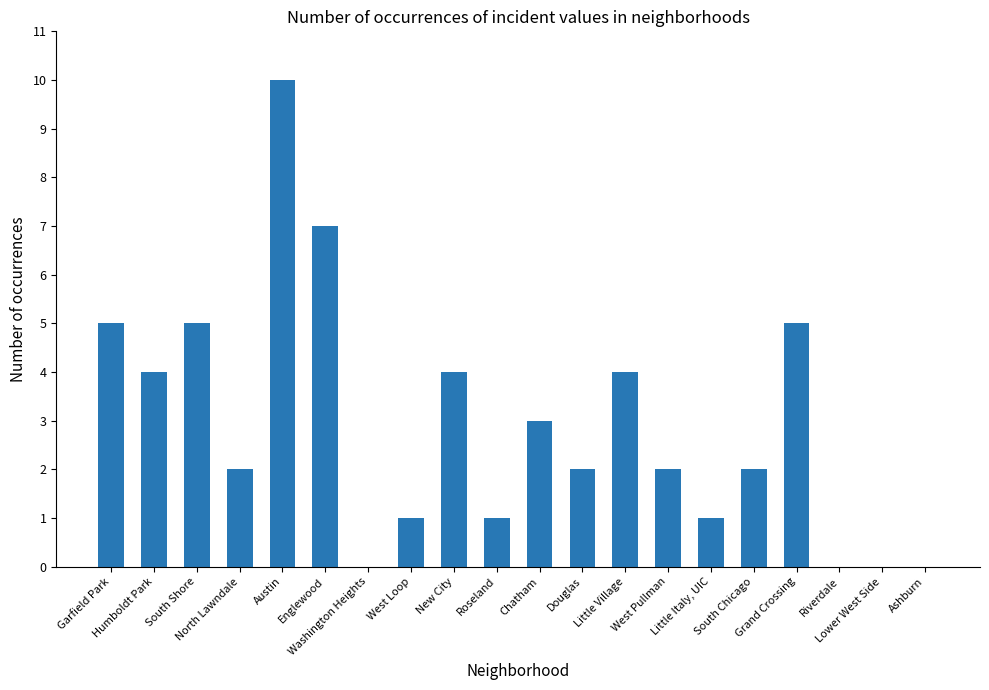

What is the maximum value shown in the chart?

10